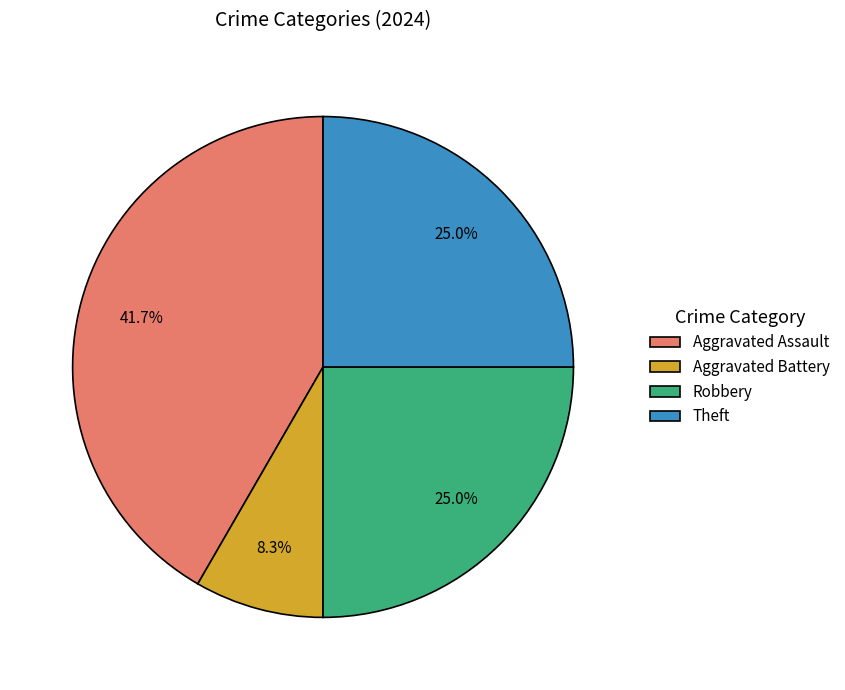

Does any single category account for the majority?

No